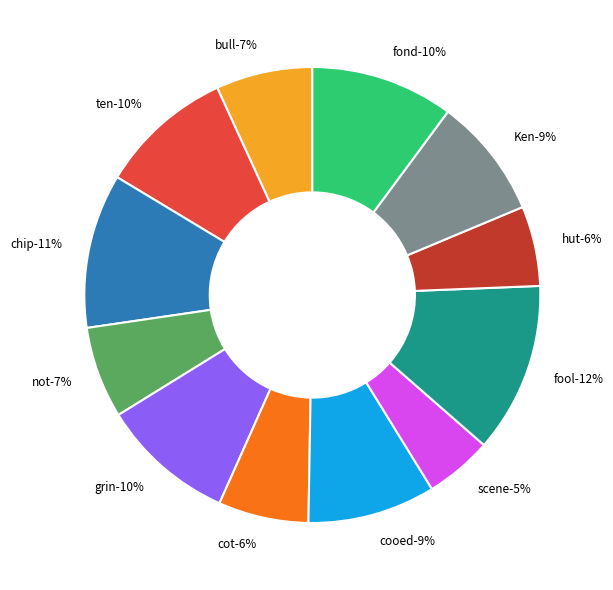

To the nearest percent, what is the difference between the fond and chip slice percentages?

1%